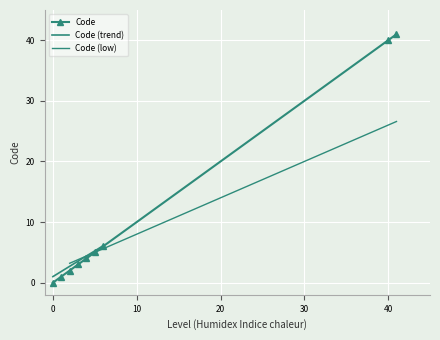

How many data points does each series have?

9